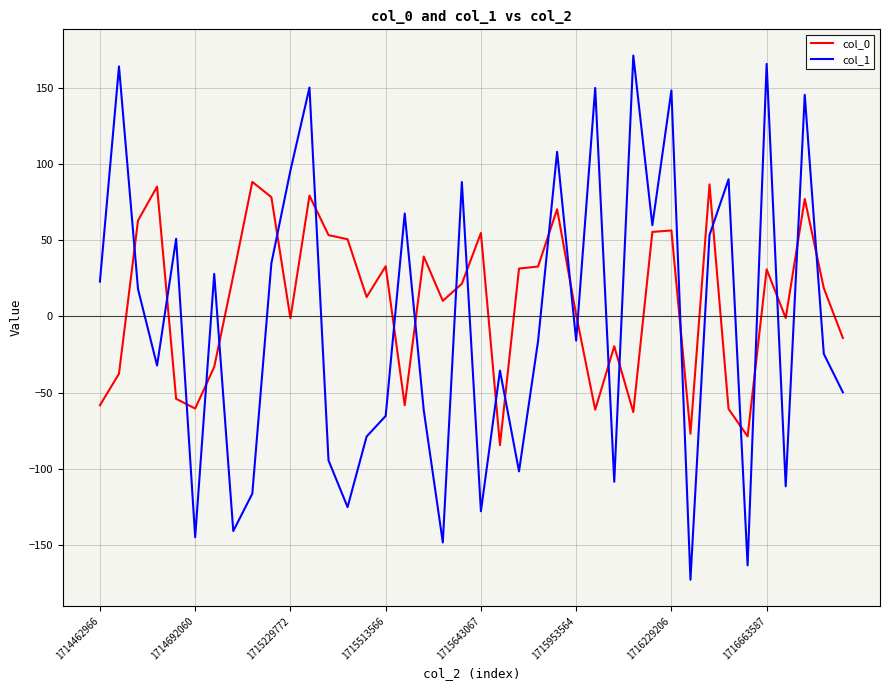

Which series ends up on top after the final intersection of col_1 and col_0?

col_0